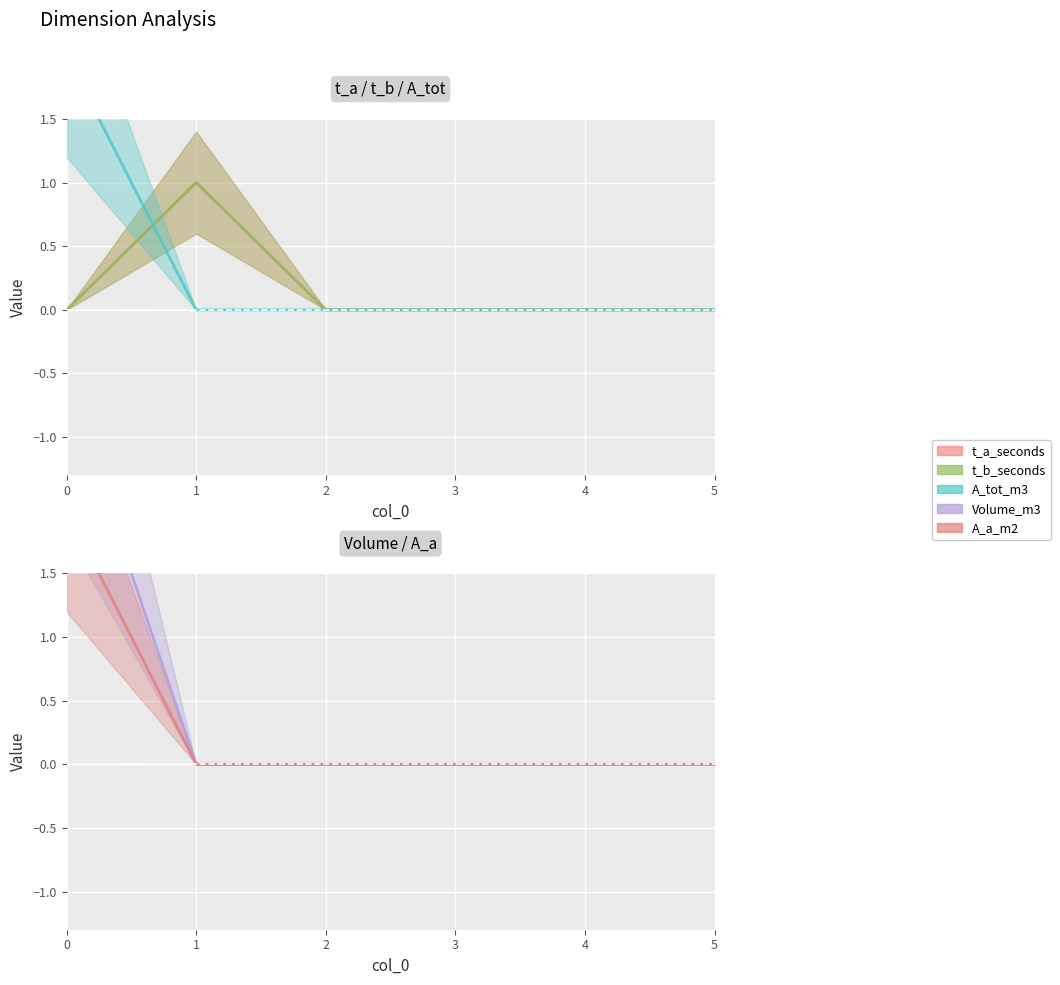

The t_a_seconds series shows 0 at 5. True or false?

True